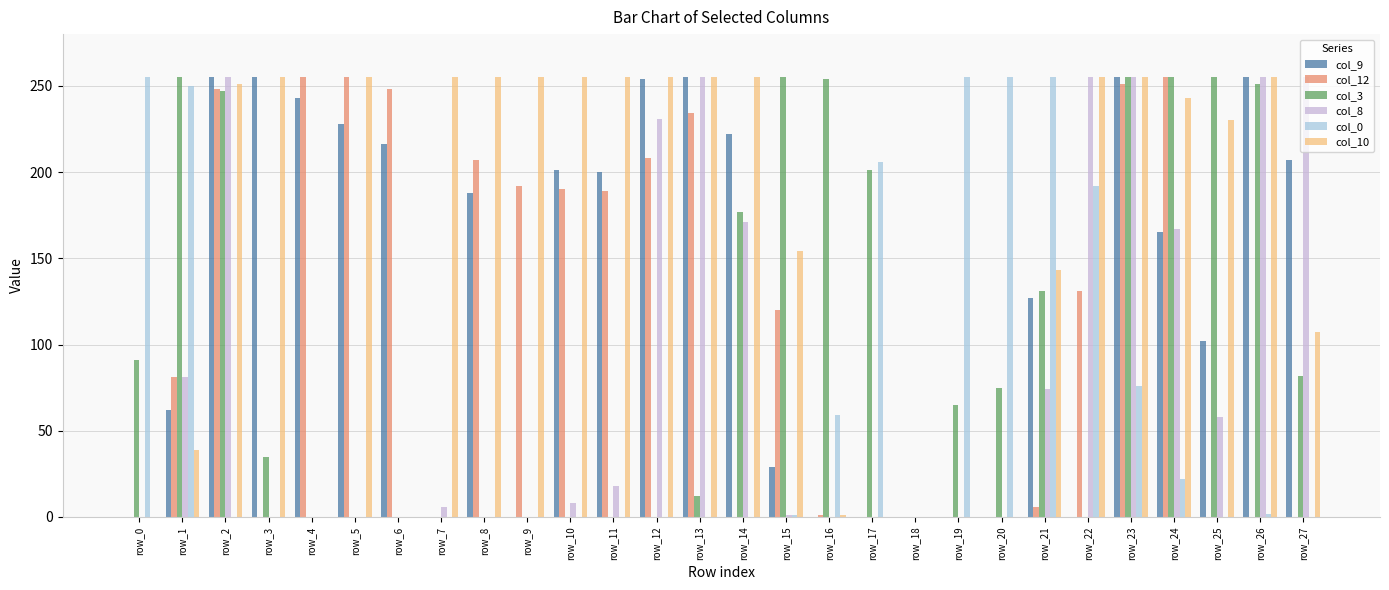

Rank the series at row_21 from lowest to highest value.

col_12, col_8, col_9, col_3, col_10, col_0